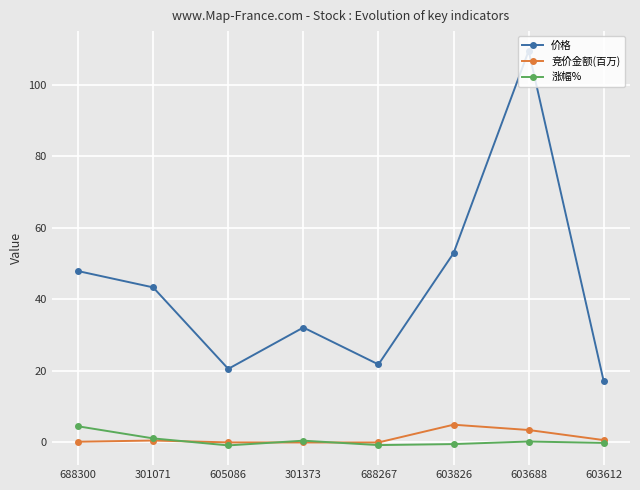

What position from the left is 603612?

8